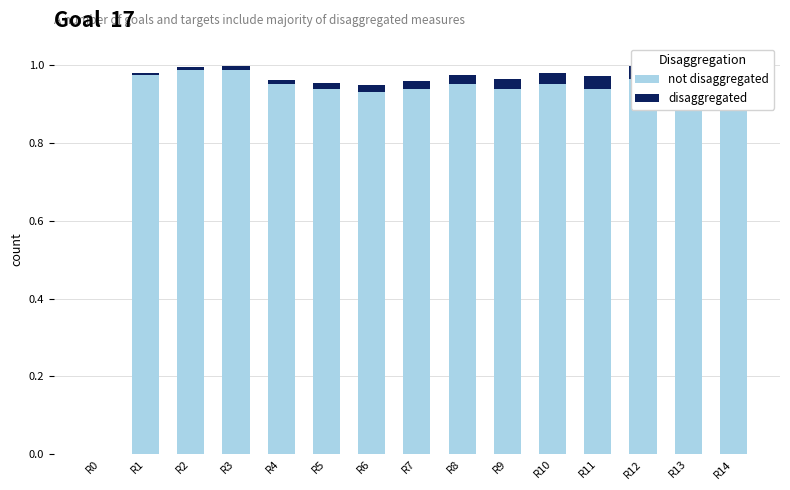

What is the spread (max minus min) of values at R5?

0.9